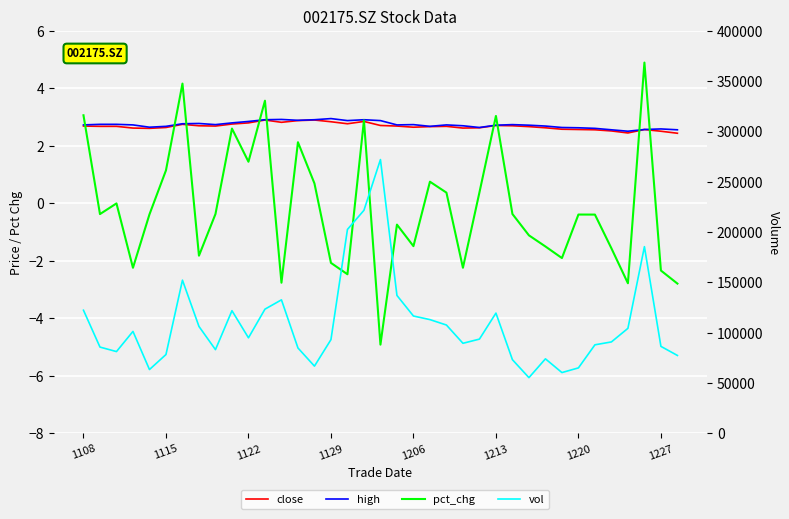

How many lines are shown in the chart?

4